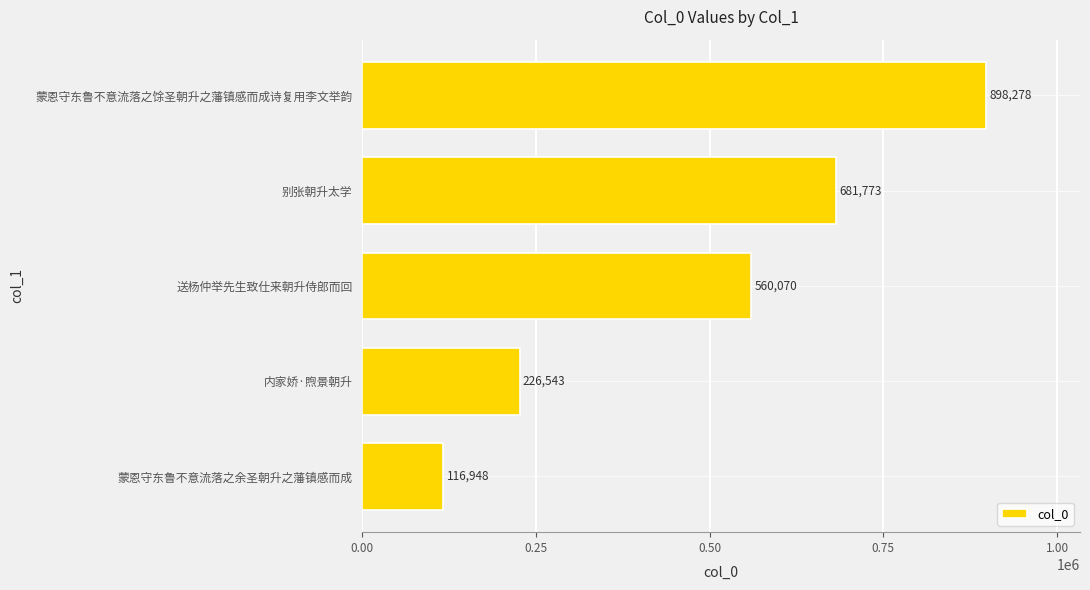

How many series are shown in this chart?

1